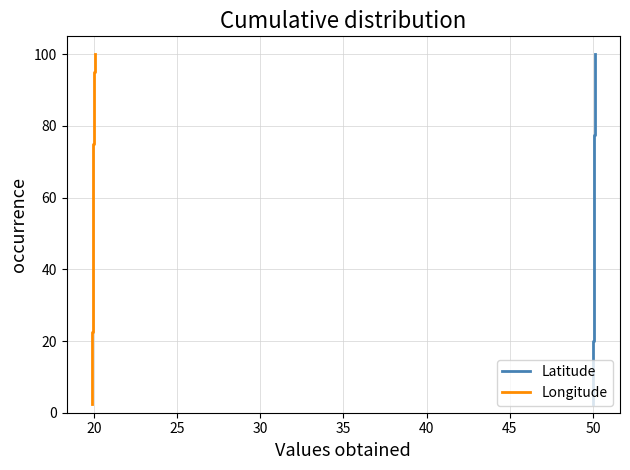

Reading left to right, extract all data points from this chart.

Latitude: 2.5	5.0	7.5	10.0	12.5	15.0	17.5	20.0	22.5	25.0	27.5	30.0	32.5	35.0	37.5	40.0	42.5	45.0	47.5	50.0	52.5	55.0	57.5	60.0	62.5	65.0	67.5	70.0	72.5	75.0	77.5	80.0	82.5	85.0	87.5	90.0	92.5	95.0	97.5	100.0
Longitude: 2.5	5.0	7.5	10.0	12.5	15.0	17.5	20.0	22.5	25.0	27.5	30.0	32.5	35.0	37.5	40.0	42.5	45.0	47.5	50.0	52.5	55.0	57.5	60.0	62.5	65.0	67.5	70.0	72.5	75.0	77.5	80.0	82.5	85.0	87.5	90.0	92.5	95.0	97.5	100.0